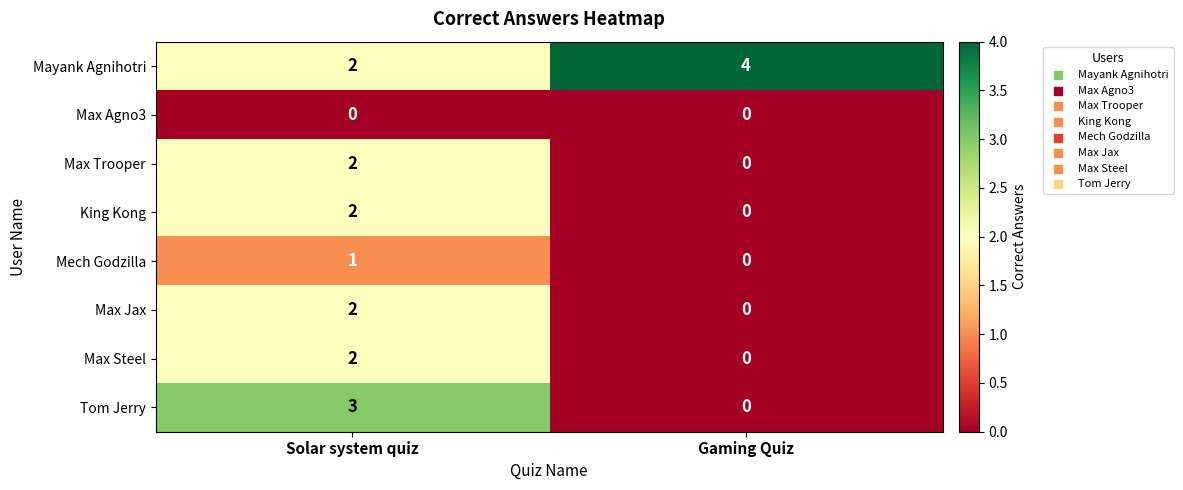

At which category is the sum across all series the highest?

Solar system quiz